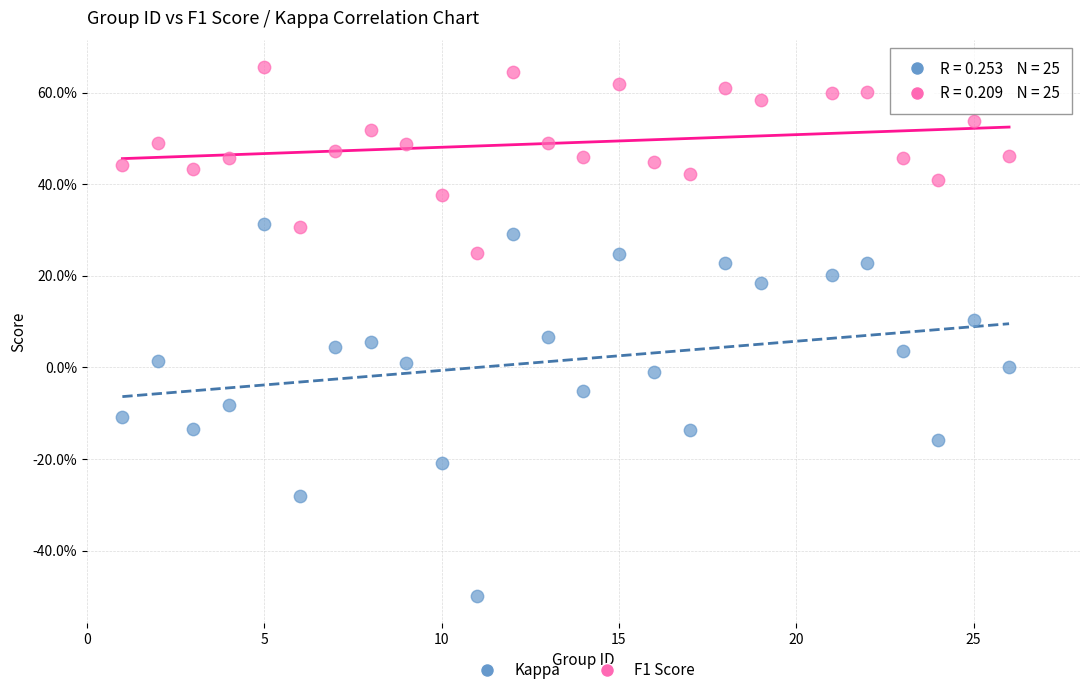

What are all the series names shown in the legend?

Kappa, F1 Score